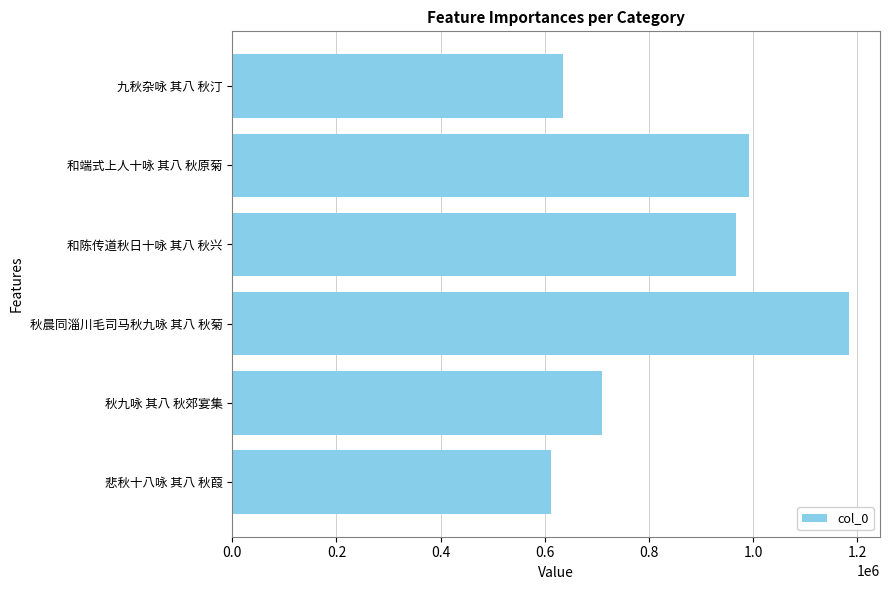

Is it true that the value at 悲秋十八咏 其八 秋葭 is 611706?

True